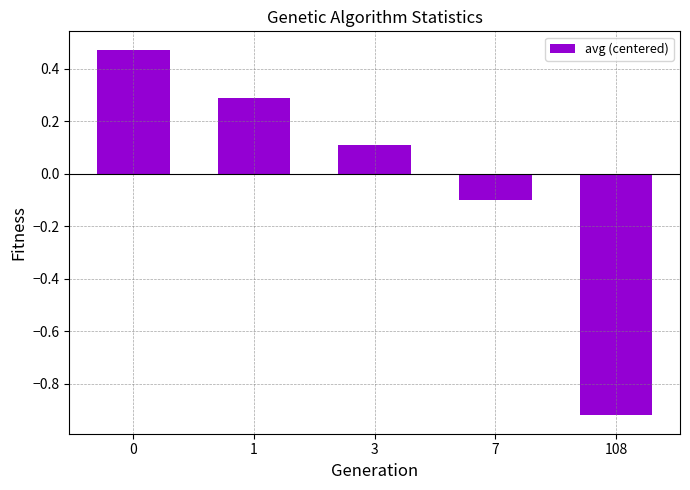

Which label corresponds to the smallest value in the chart?

108